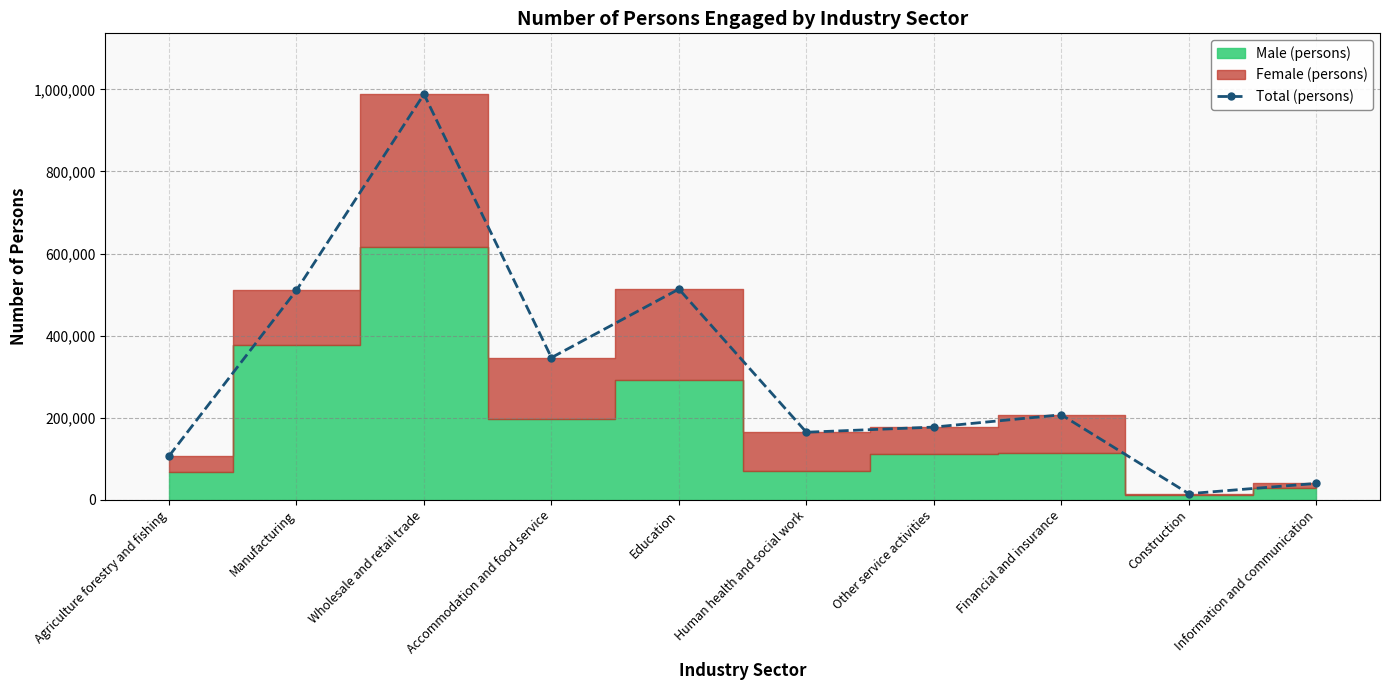

The chart shows a value of 110197 at Accommodation and food service. True or false?

False